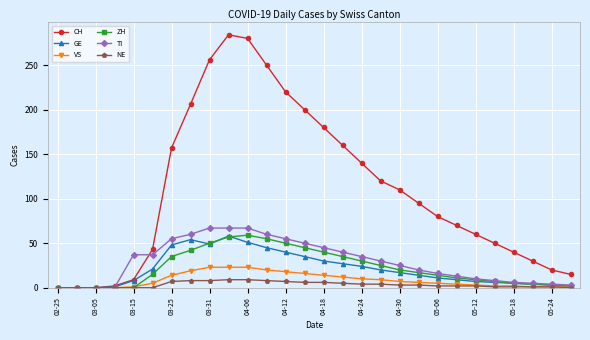

At how many categories does at least one series exceed 125?

11